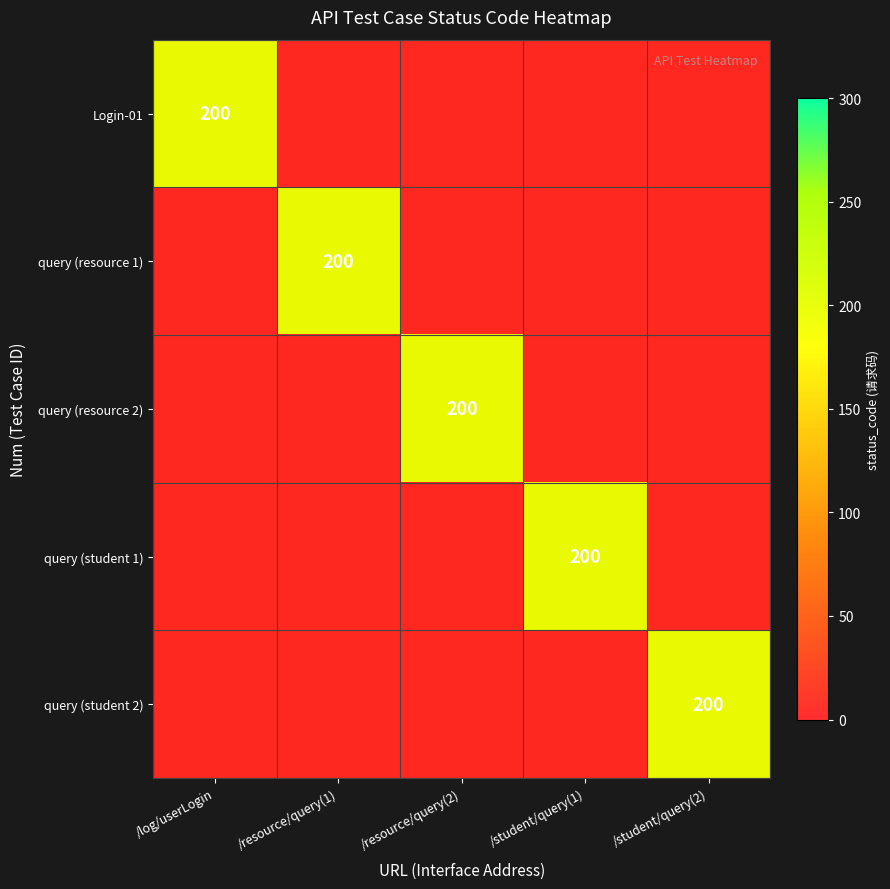

Is it true that query (student 1) equals 0 at /log/userLogin?

True